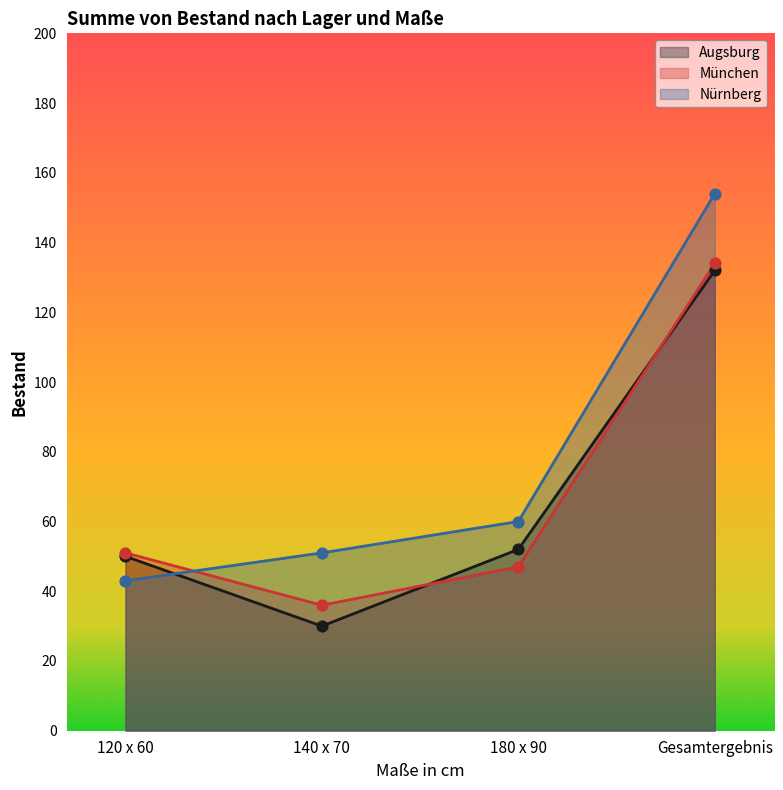

Which series has the largest total across all categories?

Nürnberg